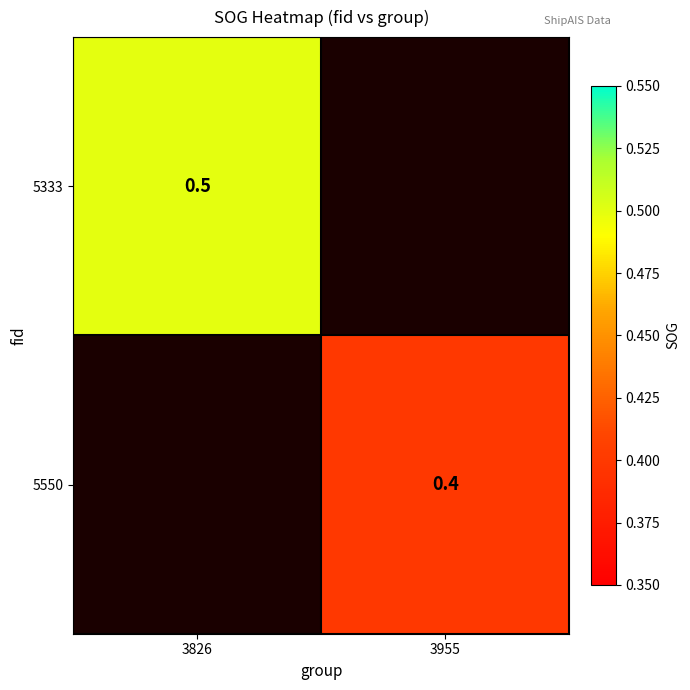

Is it true that 5550 equals 0.4 at 3955?

True